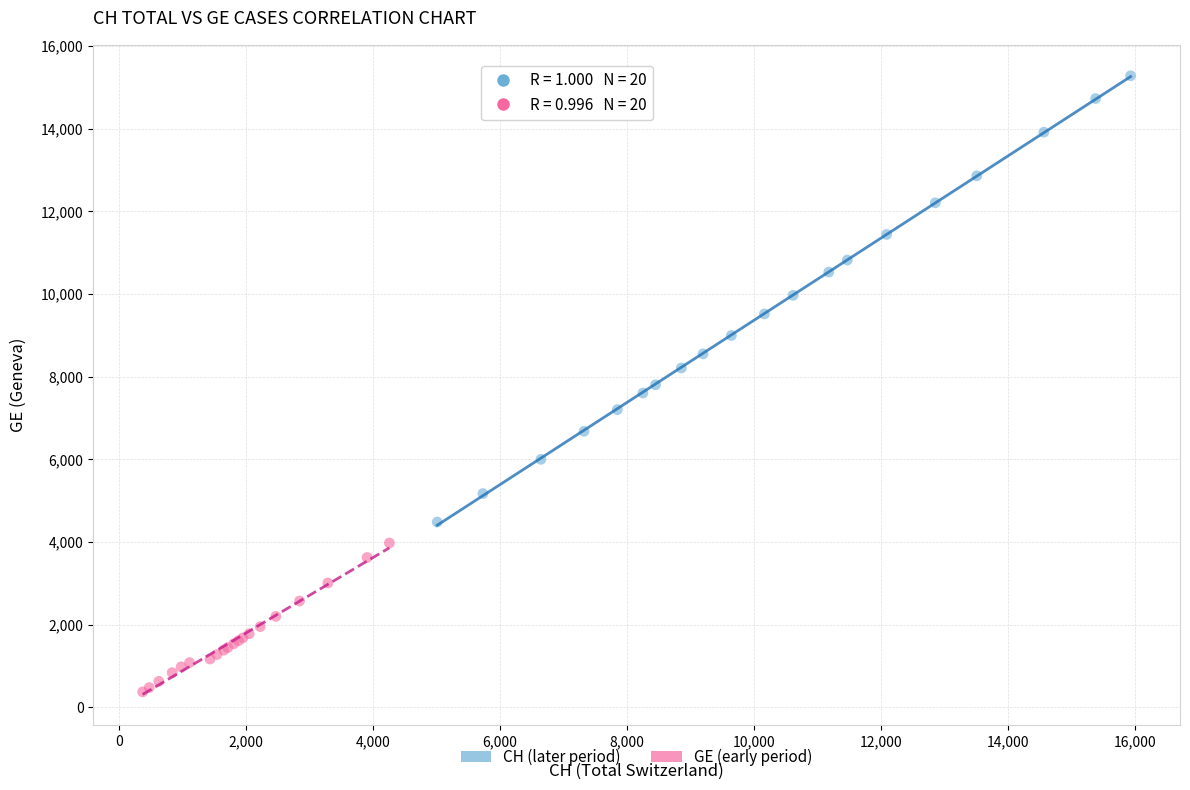

Which series contains the highest Y value?

CH (later period)